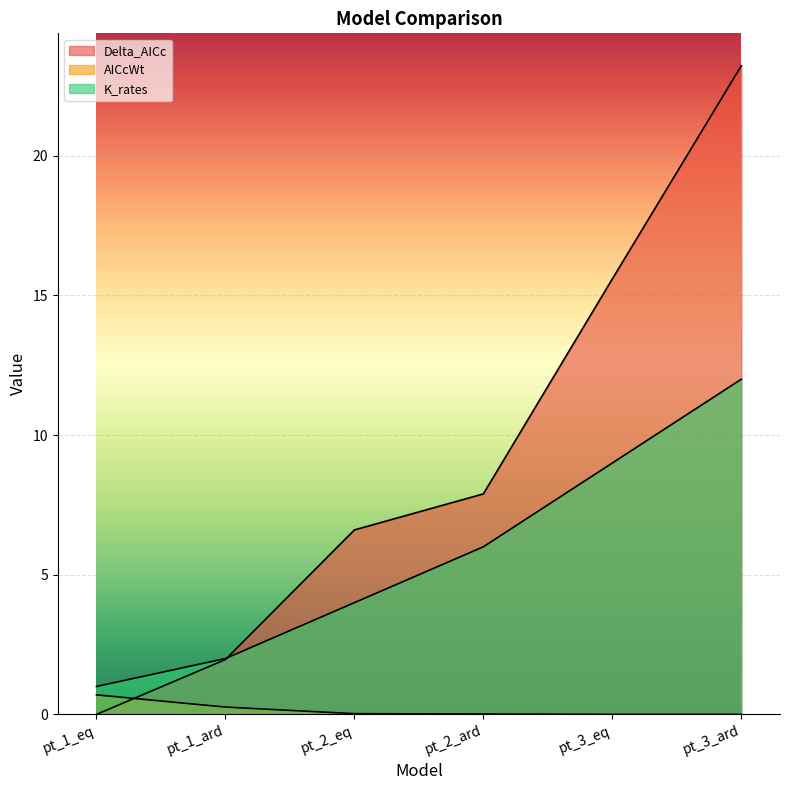

At how many categories does at least one series exceed 6?

4